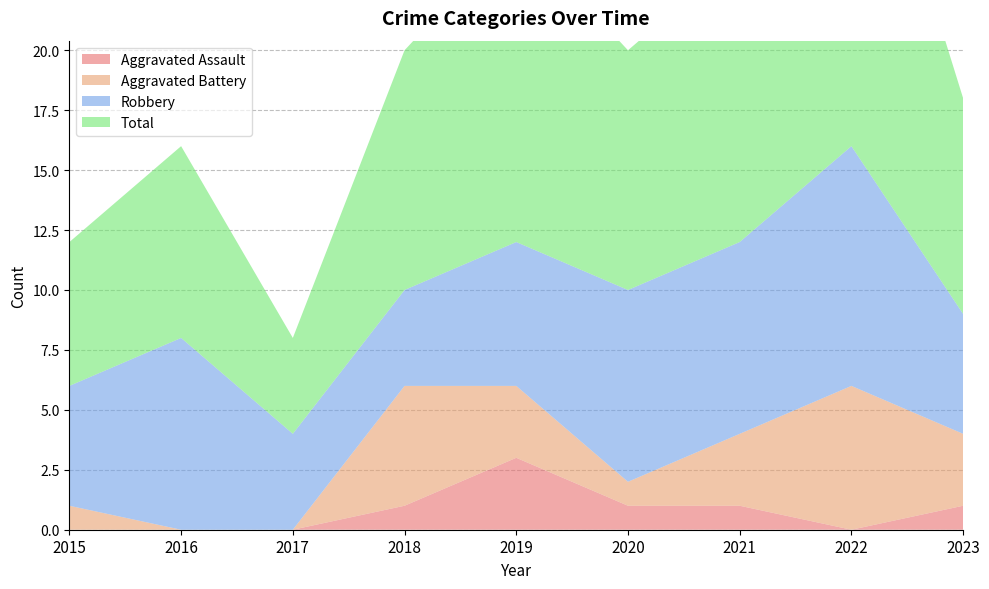

Reading left to right, transcribe all the data shown in this chart.

Aggravated Assault: 0	0	0	1	3	1	1	0	1
Aggravated Battery: 1	0	0	5	3	1	3	6	3
Robbery: 5	8	4	4	6	8	8	10	5
Total: 6	8	4	10	13	10	12	17	9